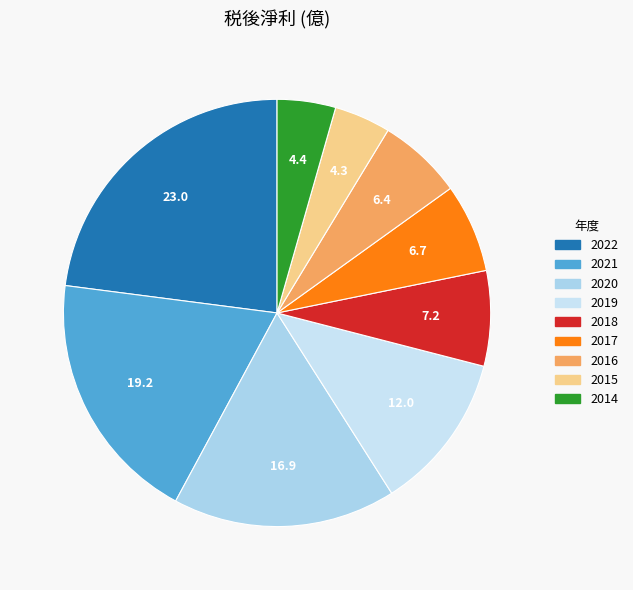

Is it true that 2015 is 4% of the pie?

True